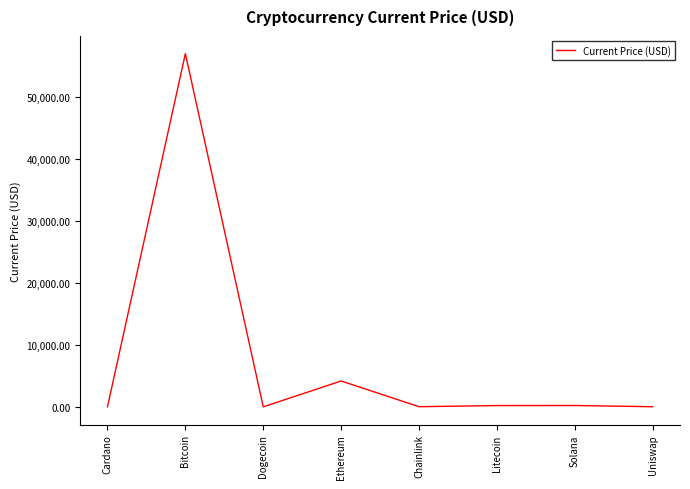

At which label is the value closest to 28524?

Ethereum